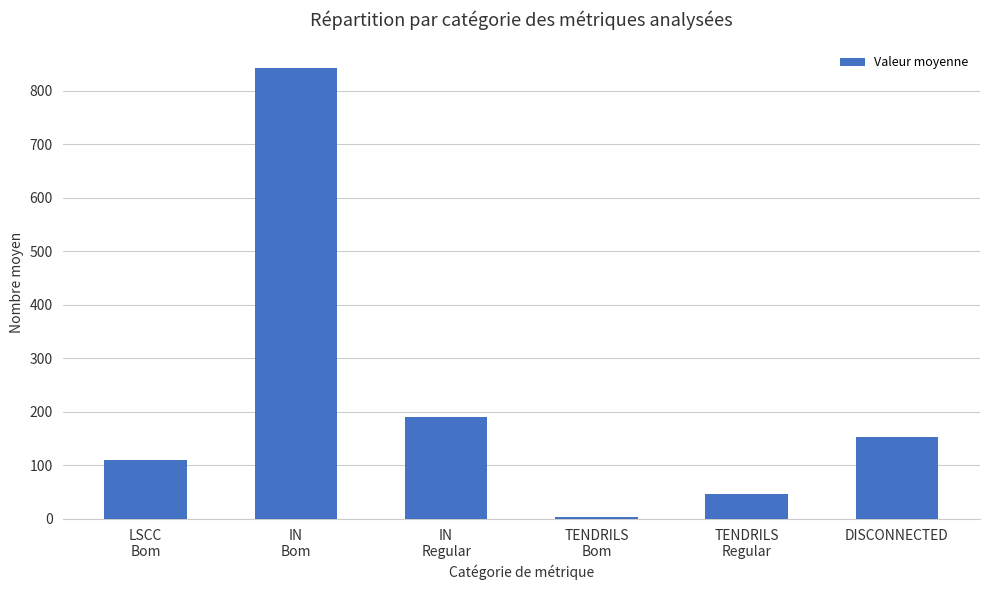

Reading left to right, list all the values displayed in this chart.

LSCC
Bom=110	IN
Bom=843	IN
Regular=191	TENDRILS
Bom=3	TENDRILS
Regular=46	DISCONNECTED=153